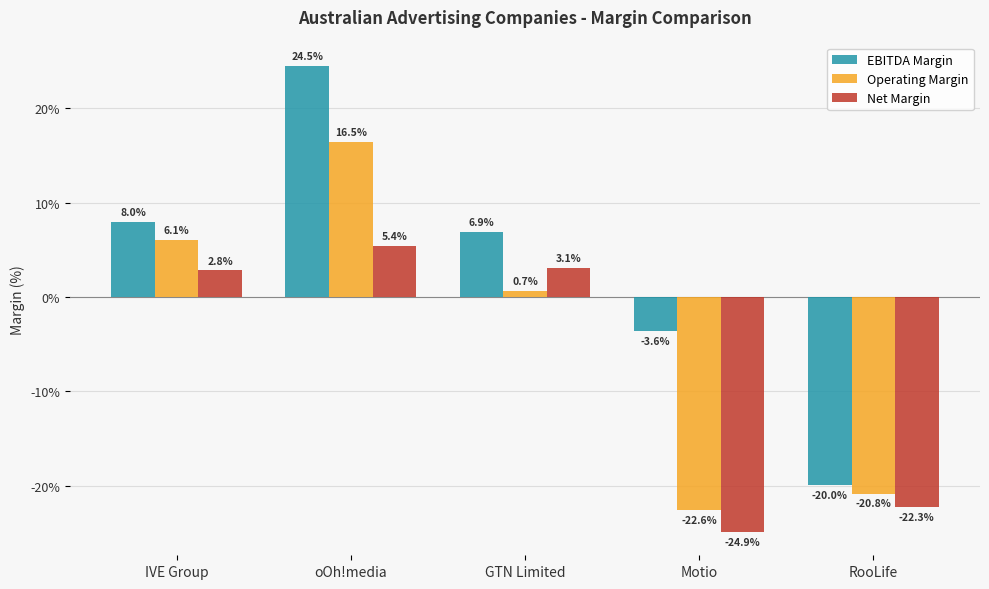

Is the value of Operating Margin at IVE Group greater than the value of Net Margin at RooLife?

Yes